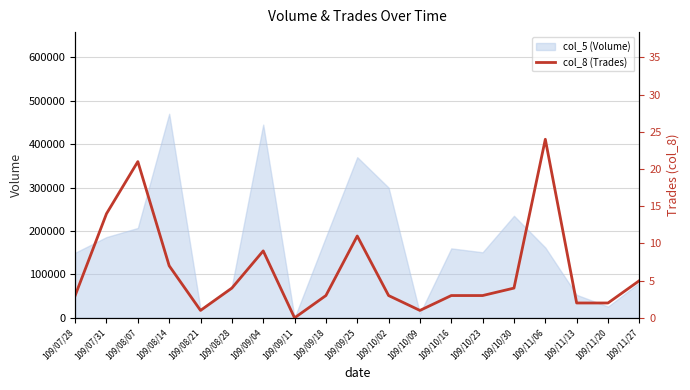

How many values are below 3?

5